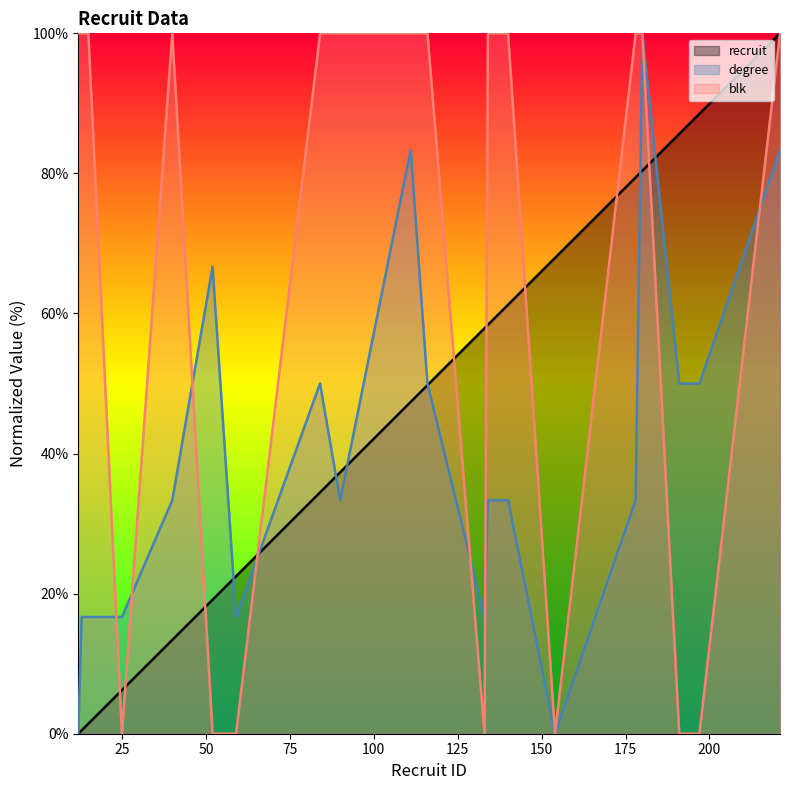

At which label is degree closest to 50?

84